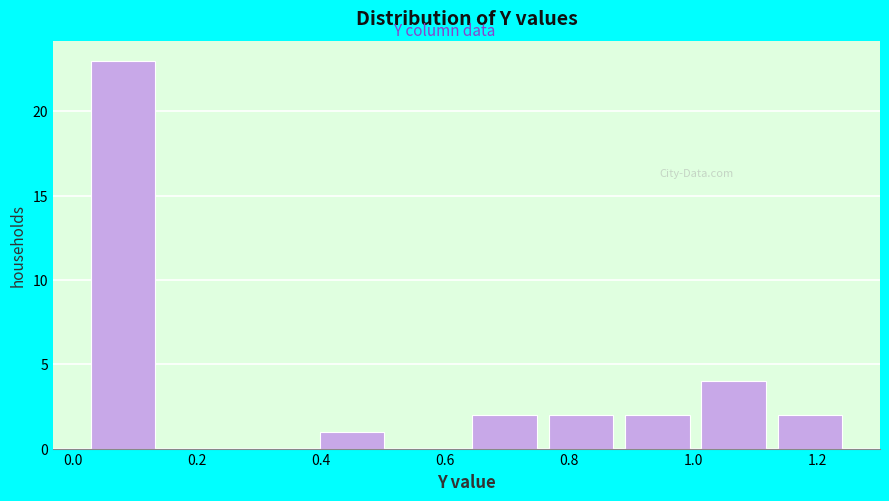

What is the height of the bar covering 0.76 to 0.88 on the x-axis? Neither the bar edges nor the heights are printed on the chart, so give them approximately, as read against the axes.

2